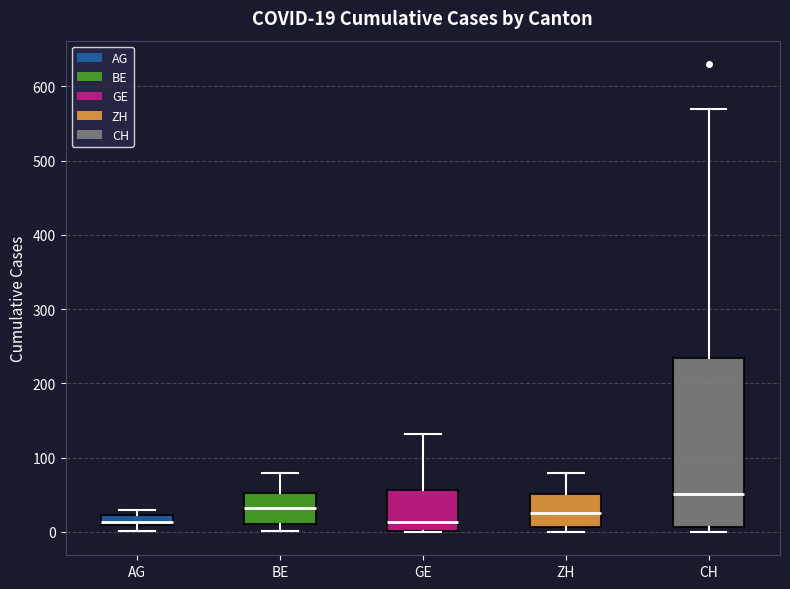

Which box's median line is the highest?

CH